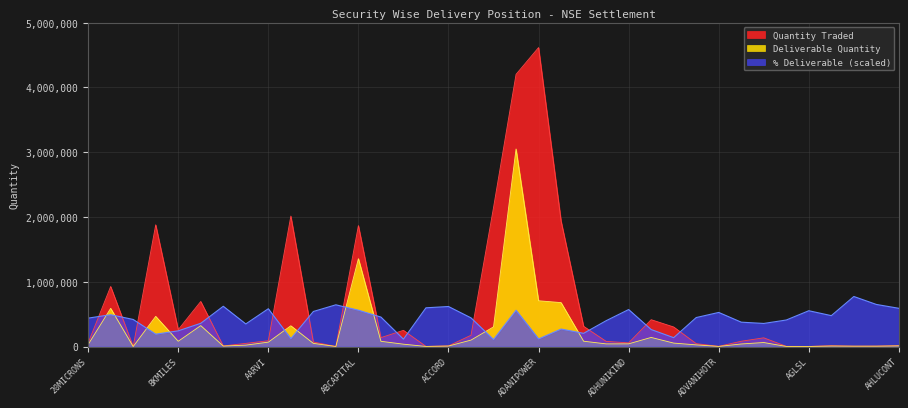

How many lines are shown in the chart?

3